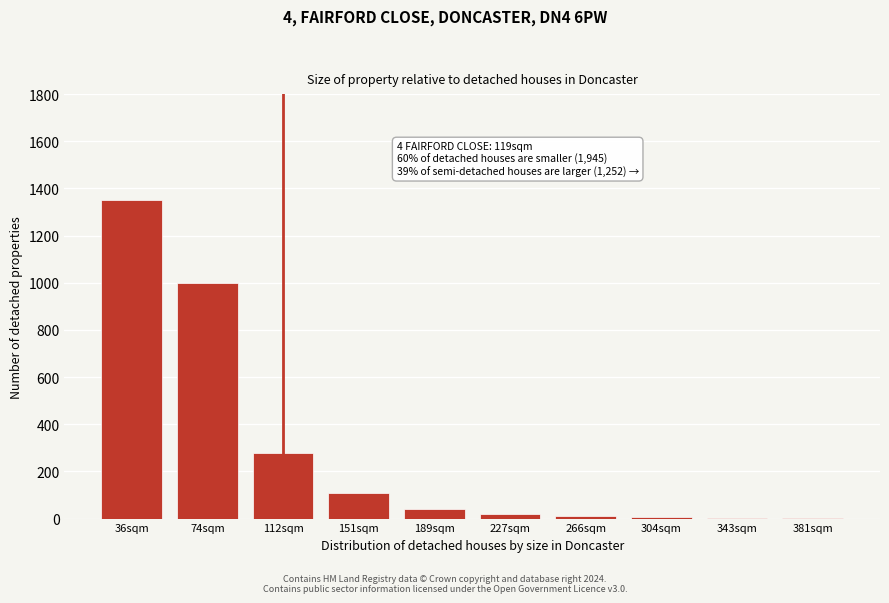

What is the greatest value displayed?

1350